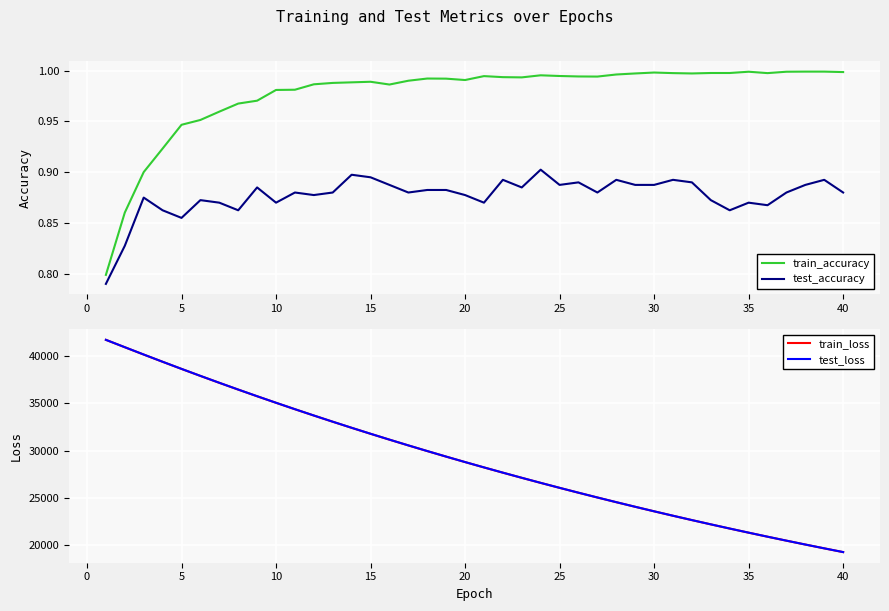

How many categories are shown in the chart?

40